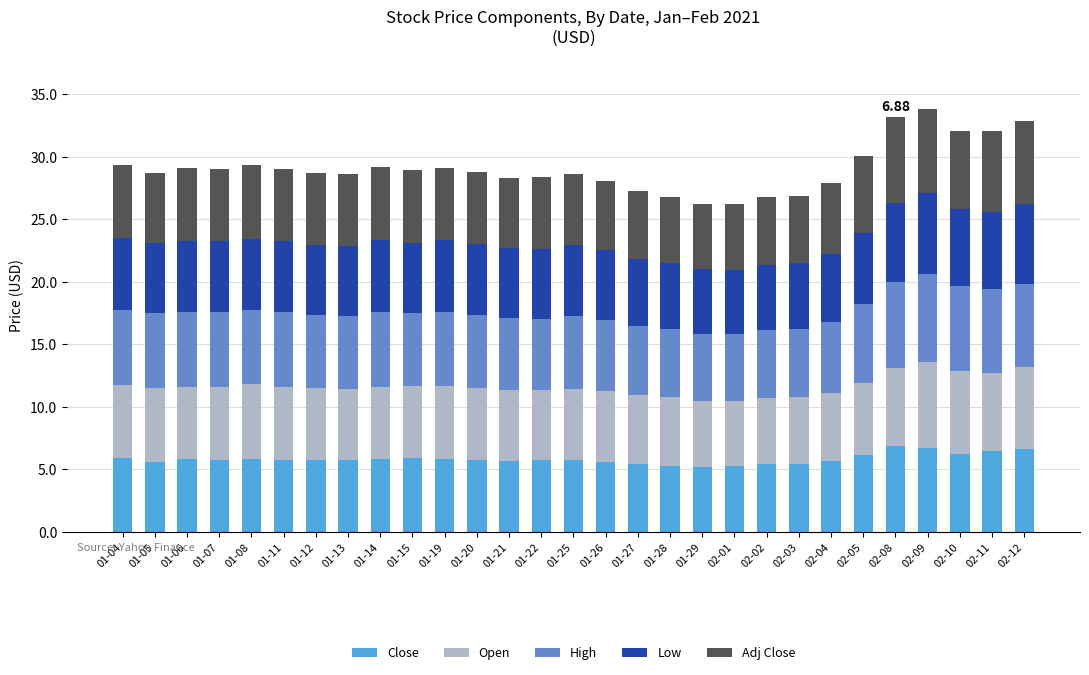

What is the sum of the Close values at 01-20 and 02-01?

11.0